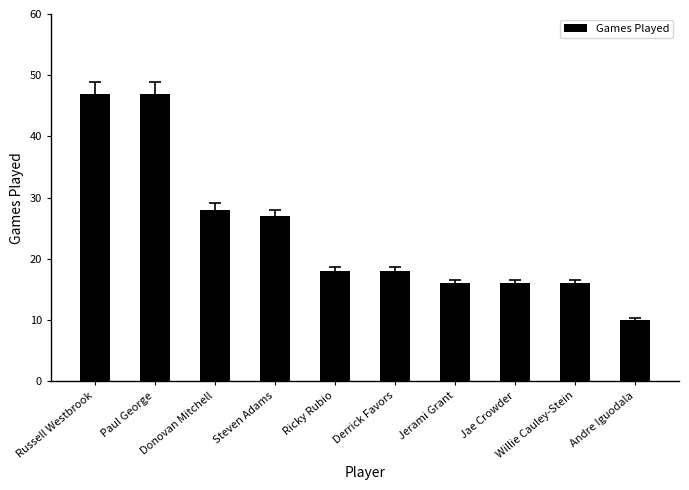

What is the sum of the values at Paul George and Steven Adams?

74